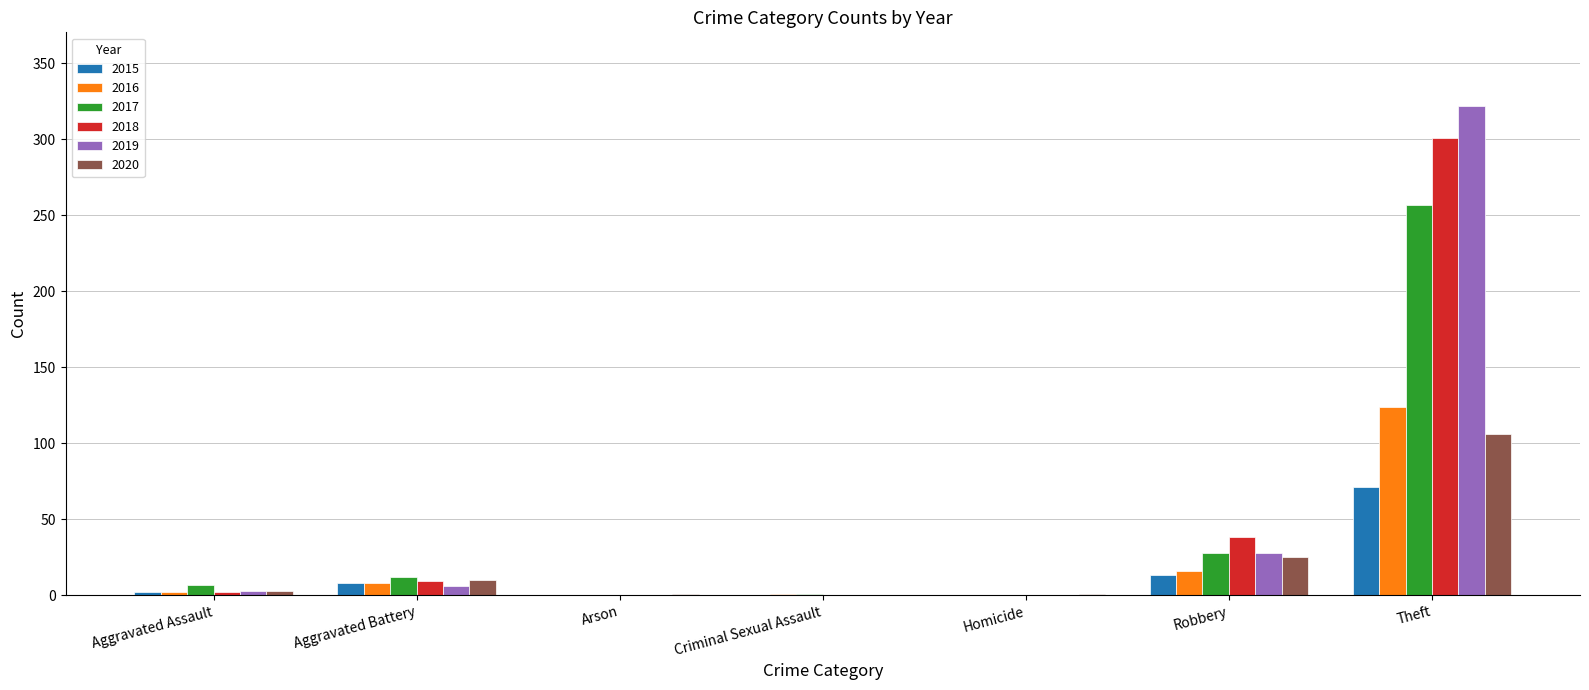

True or false: 2019 has a value of 28 at Robbery.

True